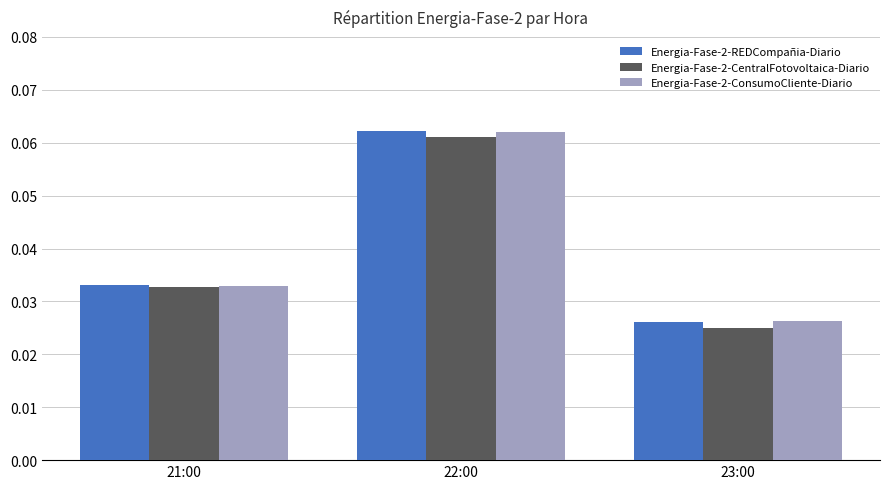

Count the number of data series in this chart.

3